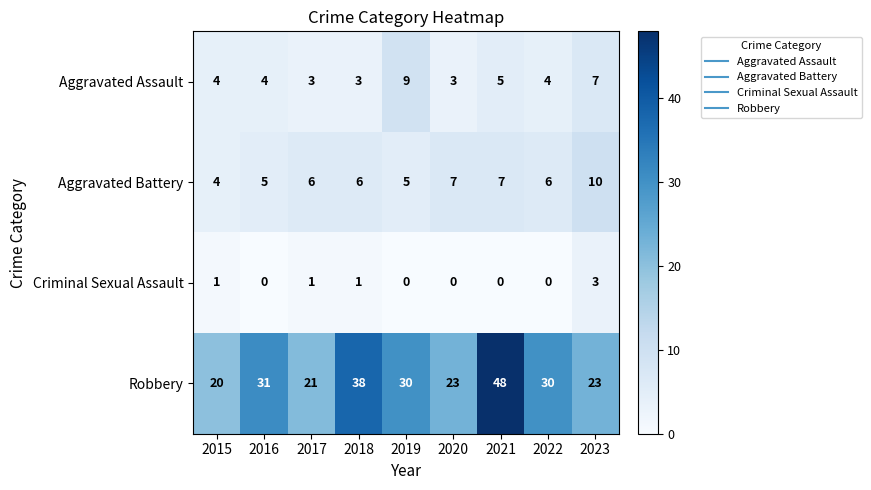

What is the maximum value shown in the chart?

48